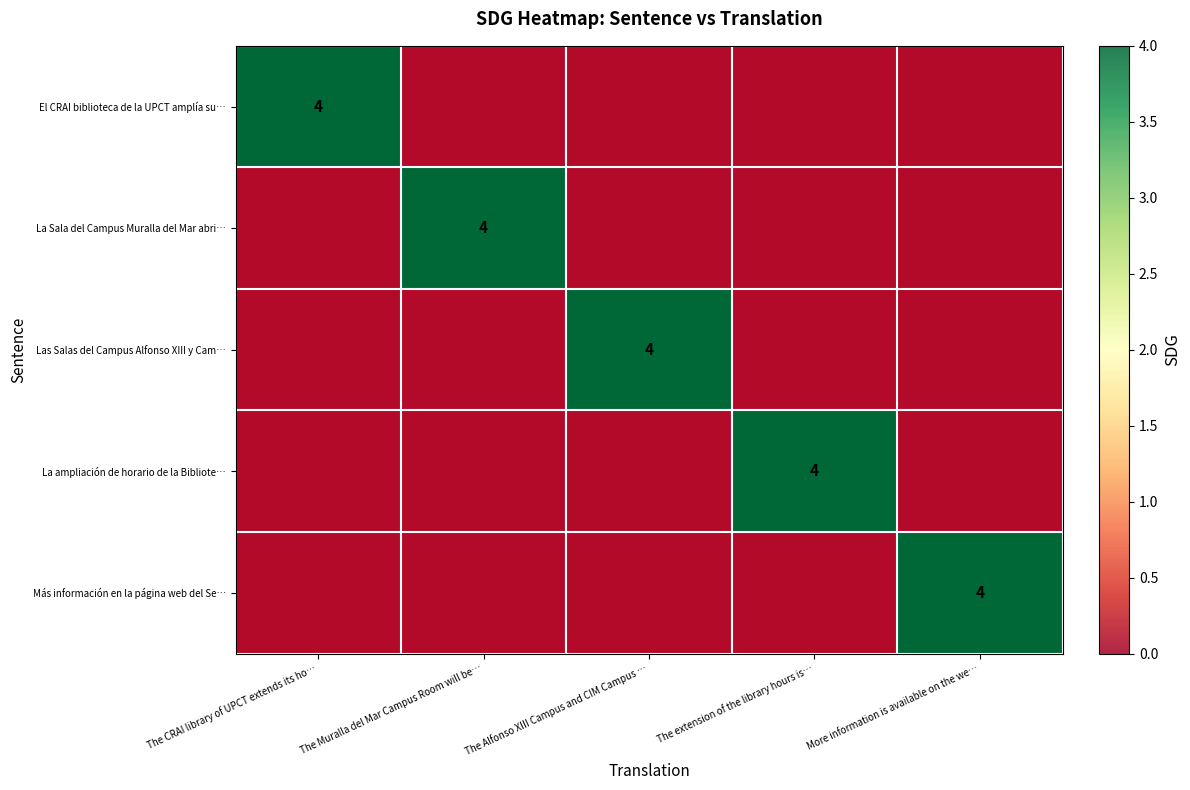

The value of Las Salas del Campus Alfonso XIII y Cam… at The CRAI library of UPCT extends its ho… is 2. True or false?

False